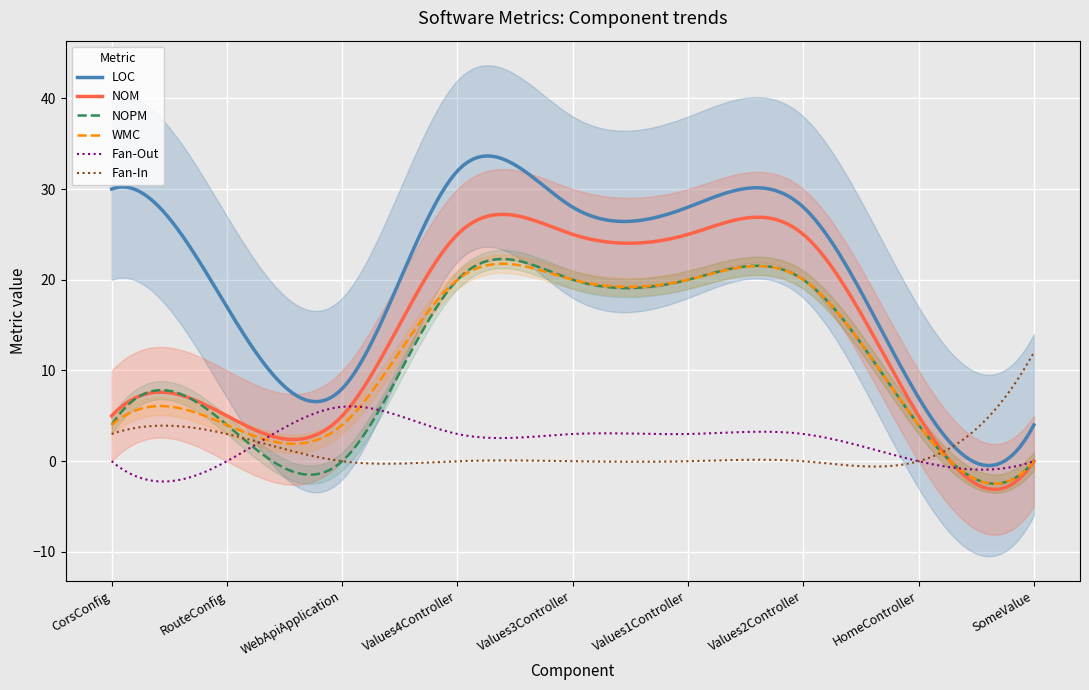

True or false: WMC and LOC cross at least once.

False